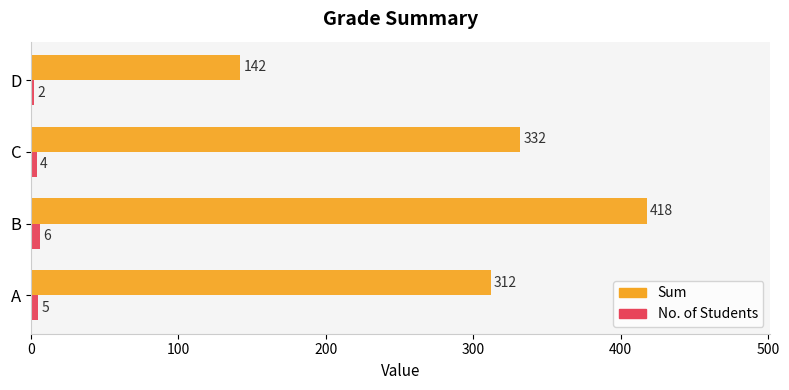

Rank the series by their maximum value, from highest to lowest.

Sum, No. of Students